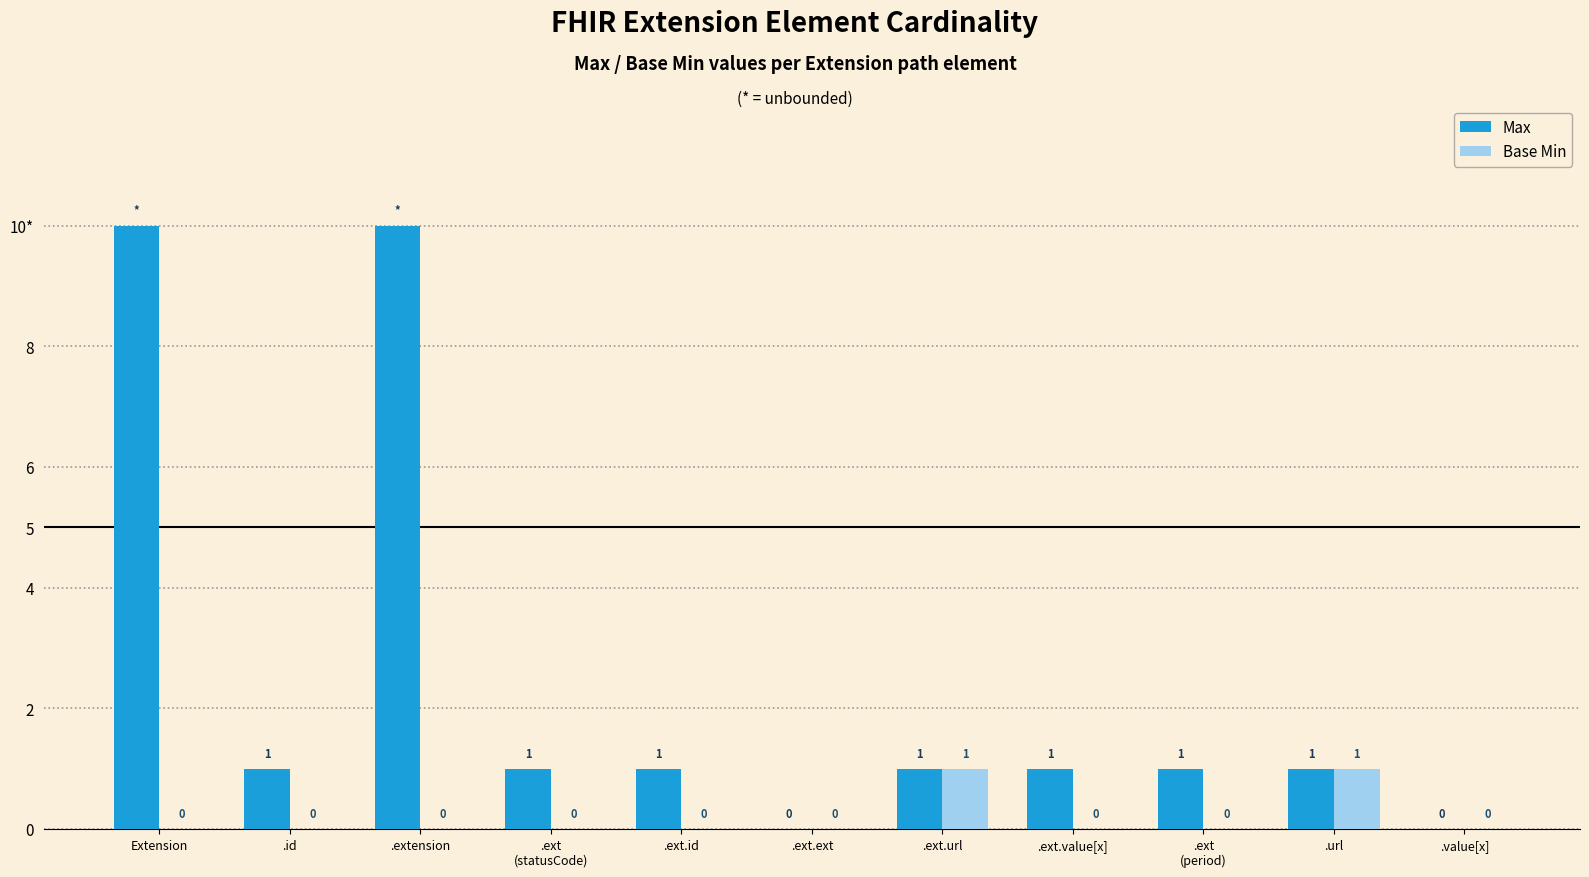

Which series has the largest range (max minus min)?

Max